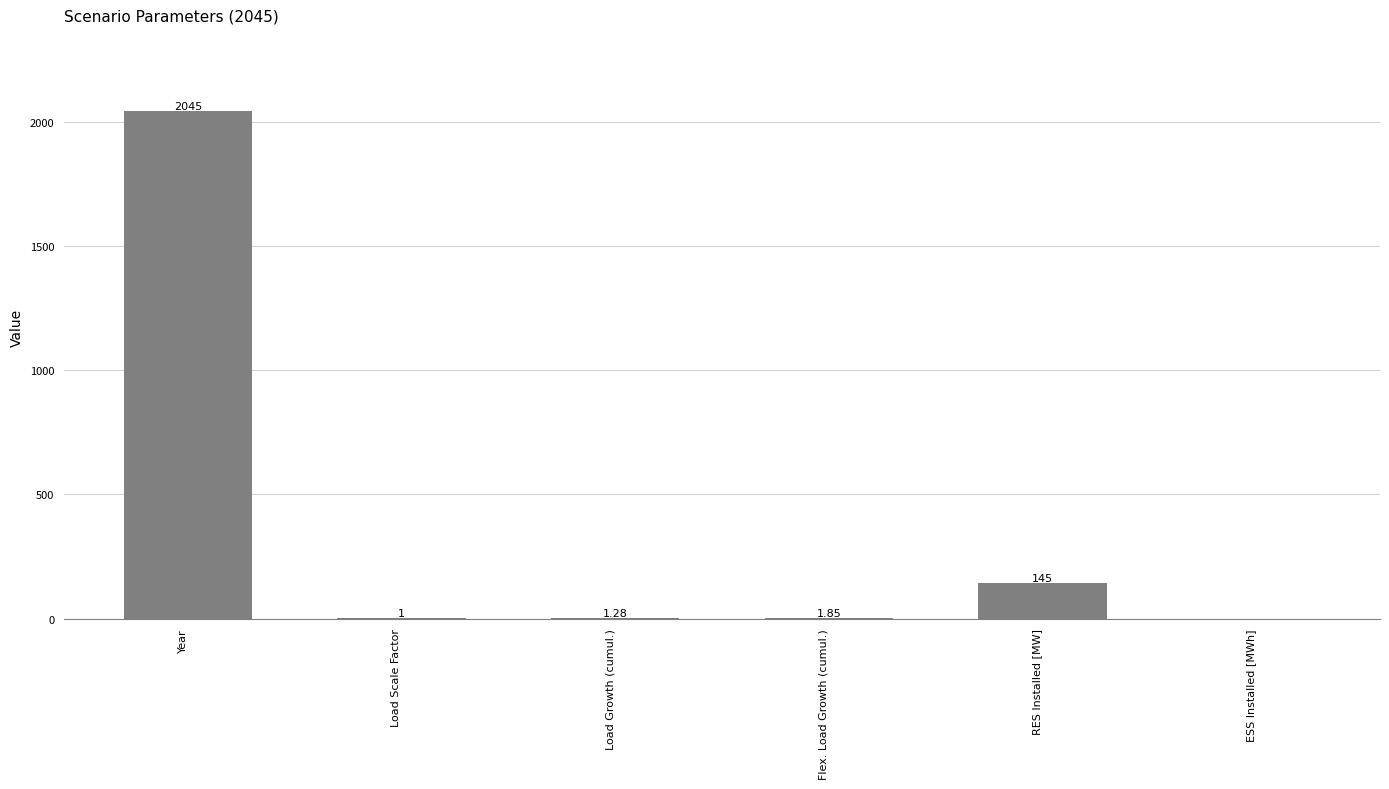

Between Load Scale Factor and RES Installed [MW], which is larger?

RES Installed [MW]